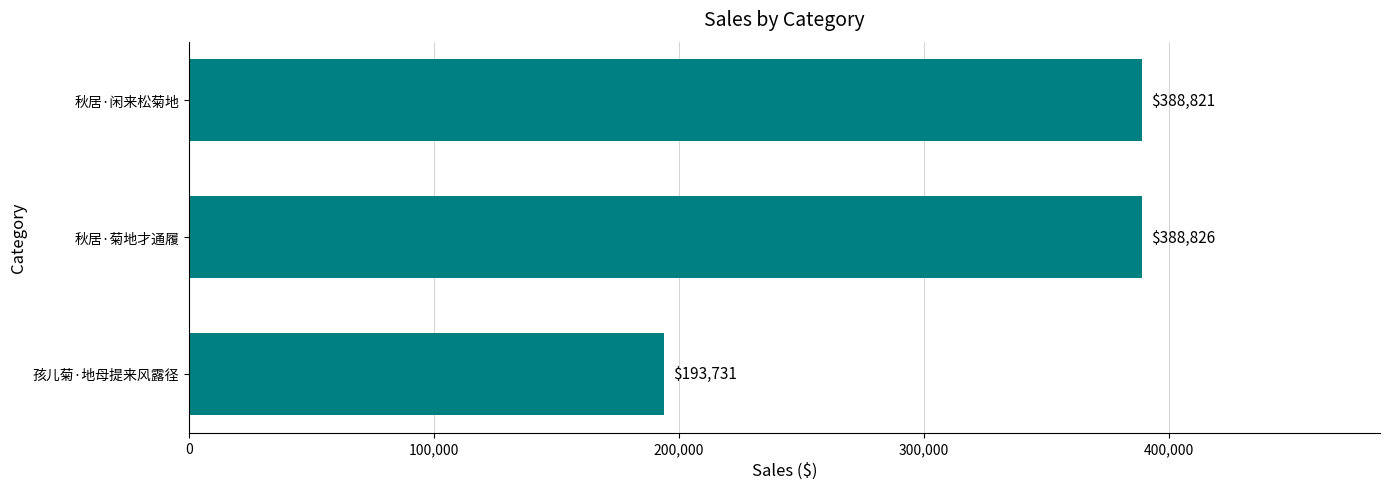

Reading bottom to top, list all the values displayed in this chart.

孩儿菊·地母提来风露径=193731	秋居·菊地才通履=388826	秋居·闲来松菊地=388821